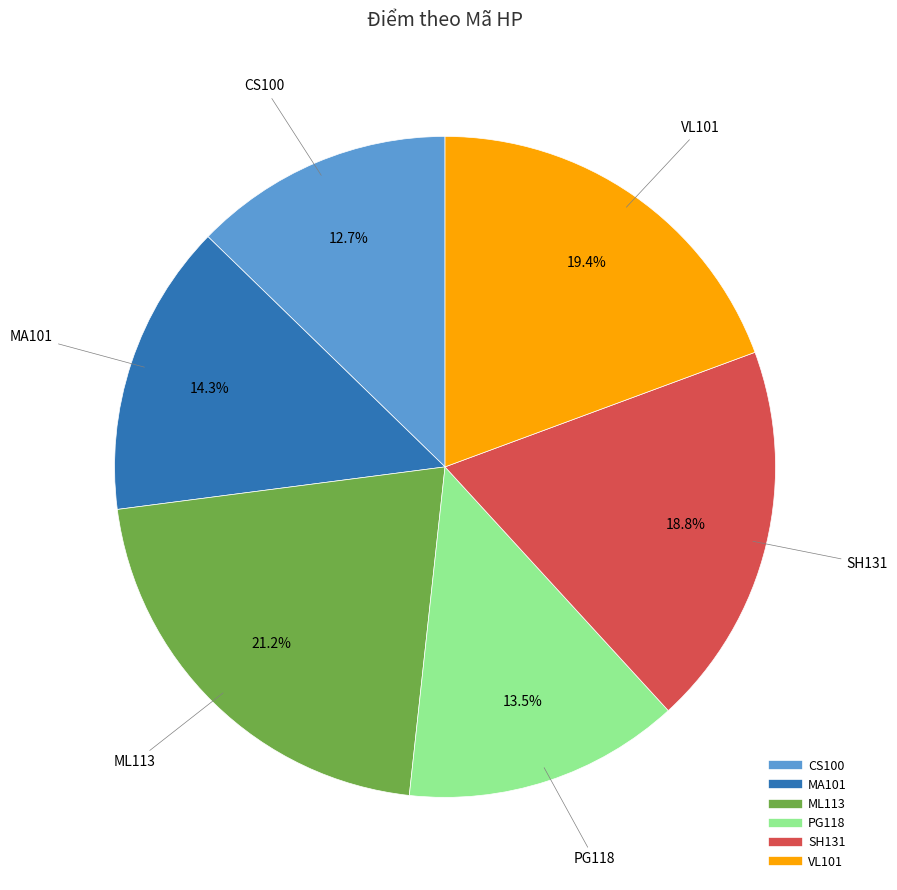

Is it true that VL101 is 26% of the pie?

False